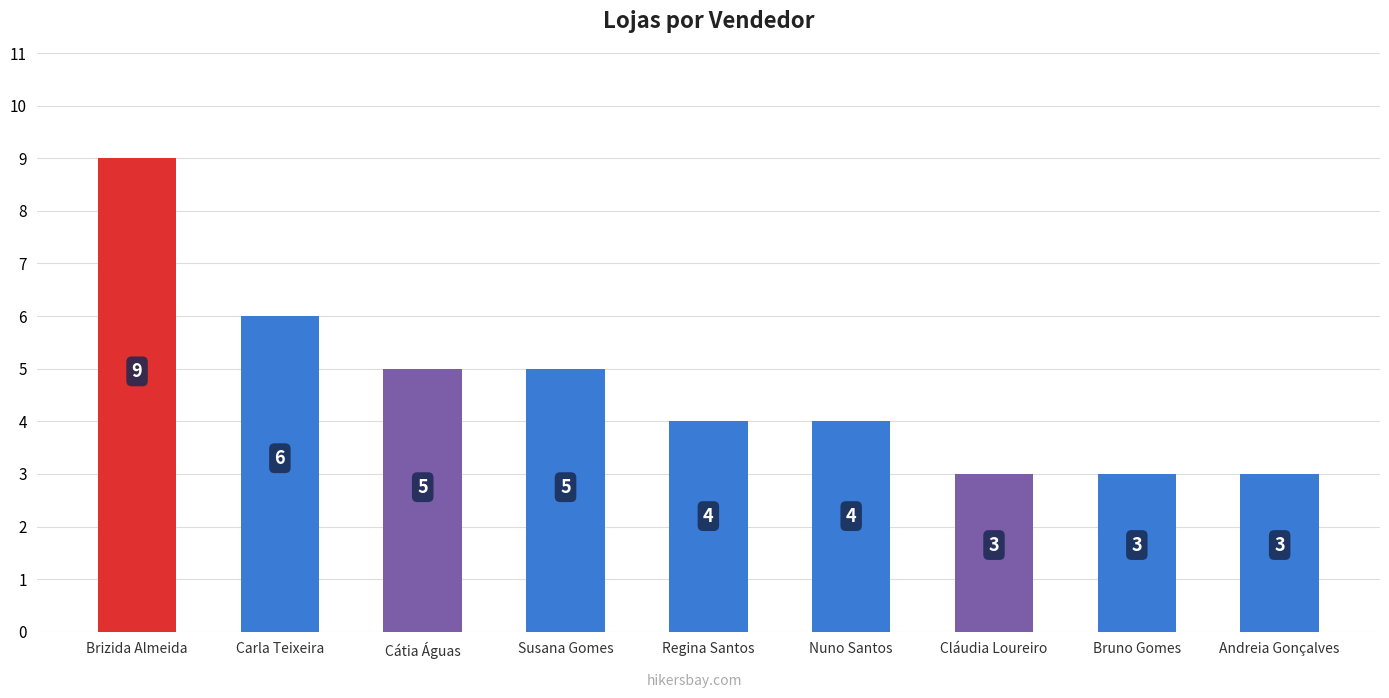

The value at Cláudia Loureiro is 2. True or false?

False